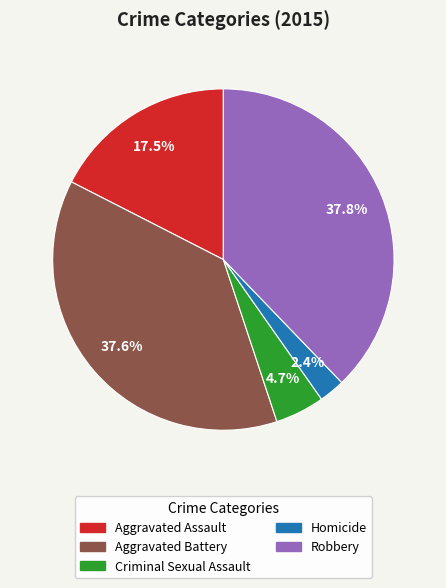

To the nearest percent, what portion does Criminal Sexual Assault represent?

5%